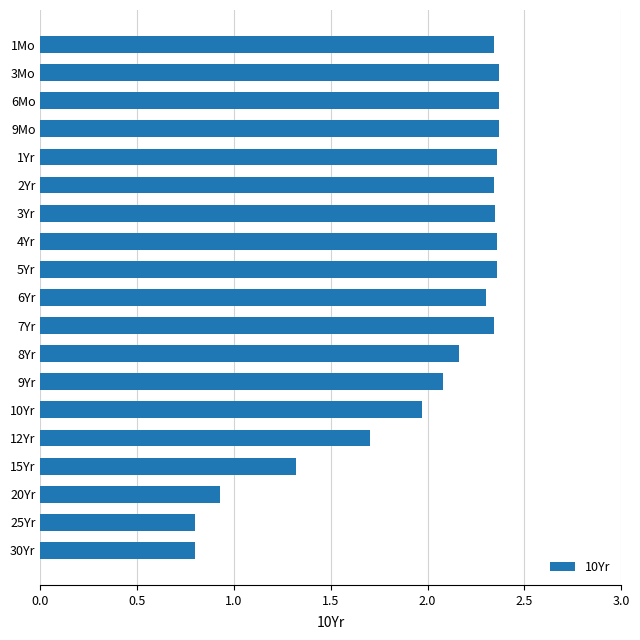

True or false: the data shows 3.7 at 3Mo.

False